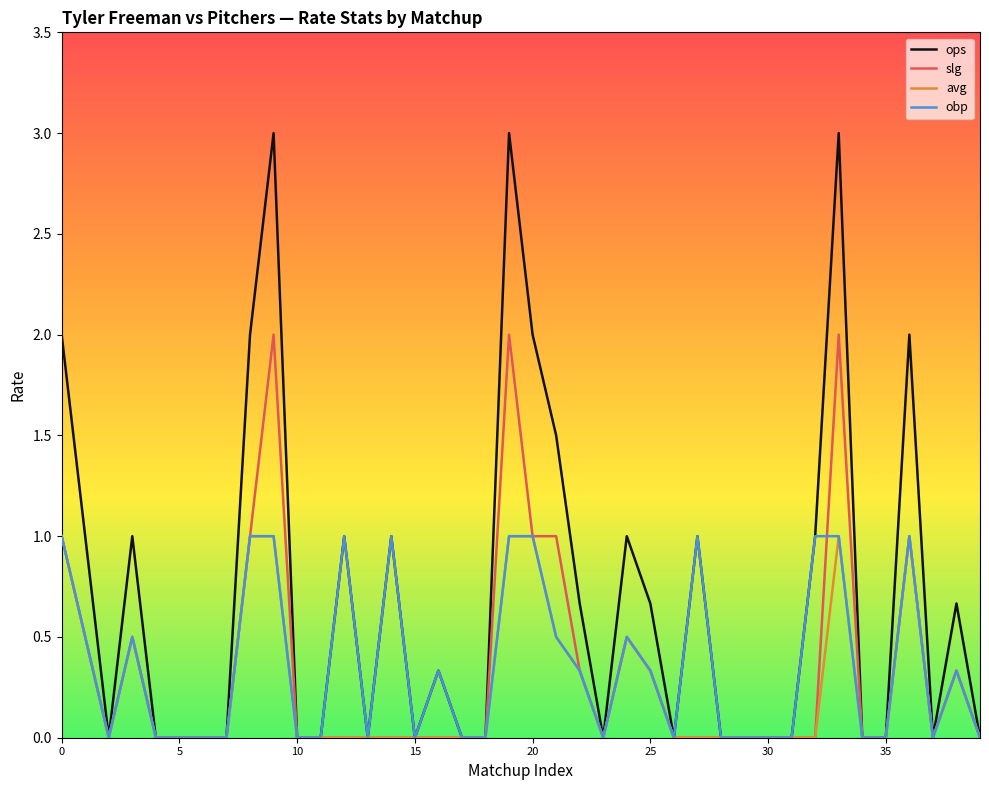

What is the sum of all avg values?

10.0